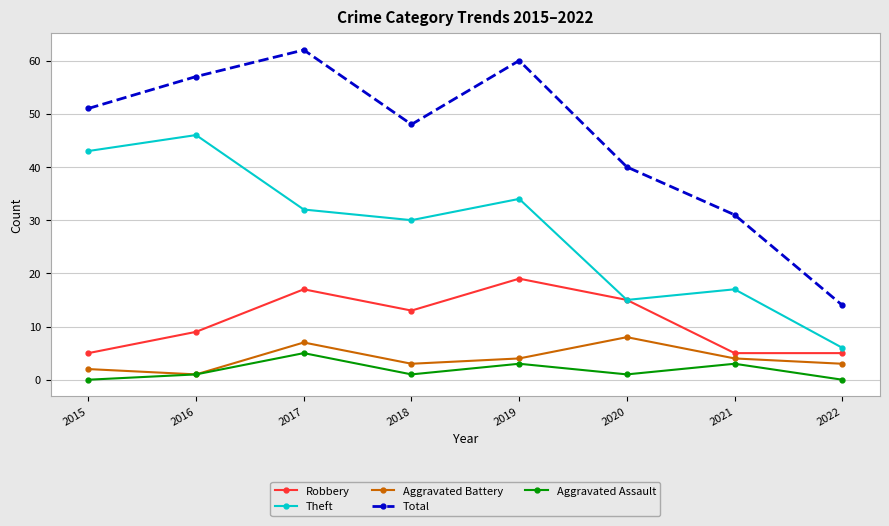

At which category does the chart reach its peak across all series?

2017